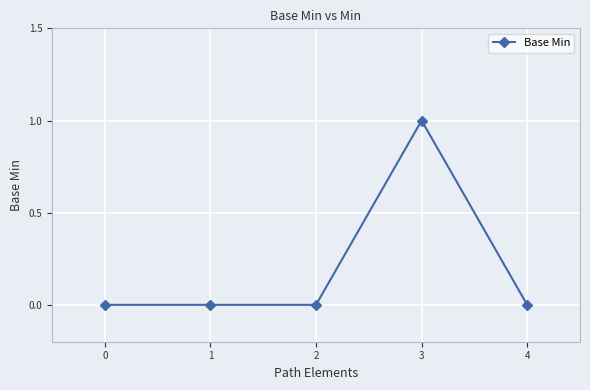

What is the difference between the maximum and minimum values?

1